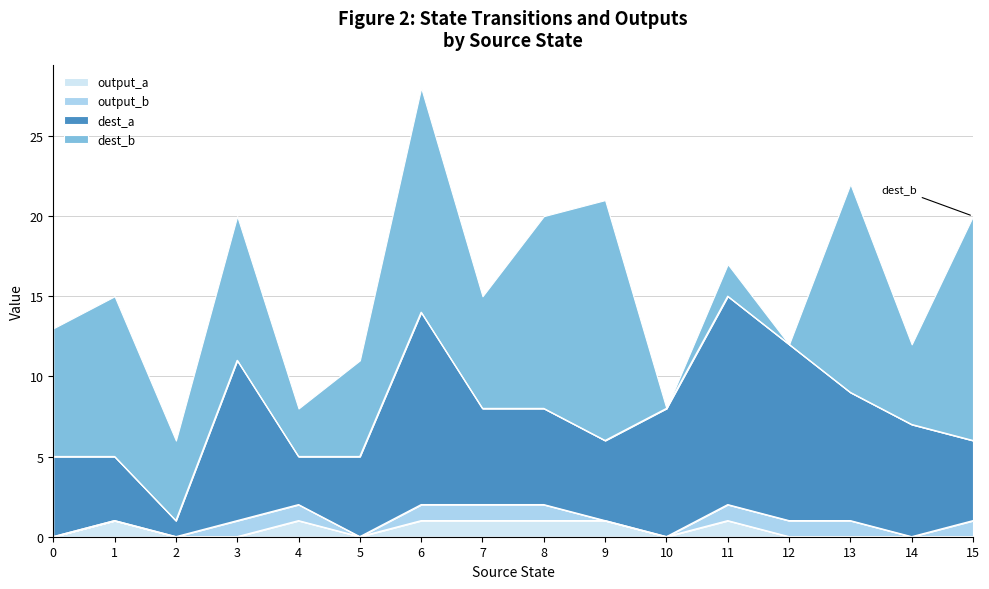

Reading left to right, what are all the values shown in this chart?

output_a: 0=0	1=1	2=0	3=0	4=1	5=0	6=1	7=1	8=1	9=1	10=0	11=1	12=0	13=0	14=0	15=0
output_b: 0=0	1=0	2=0	3=1	4=1	5=0	6=1	7=1	8=1	9=0	10=0	11=1	12=1	13=1	14=0	15=1
dest_a: 0=5	1=4	2=1	3=10	4=3	5=5	6=12	7=6	8=6	9=5	10=8	11=13	12=11	13=8	14=7	15=5
dest_b: 0=8	1=10	2=5	3=9	4=3	5=6	6=14	7=7	8=12	9=15	10=0	11=2	12=0	13=13	14=5	15=14